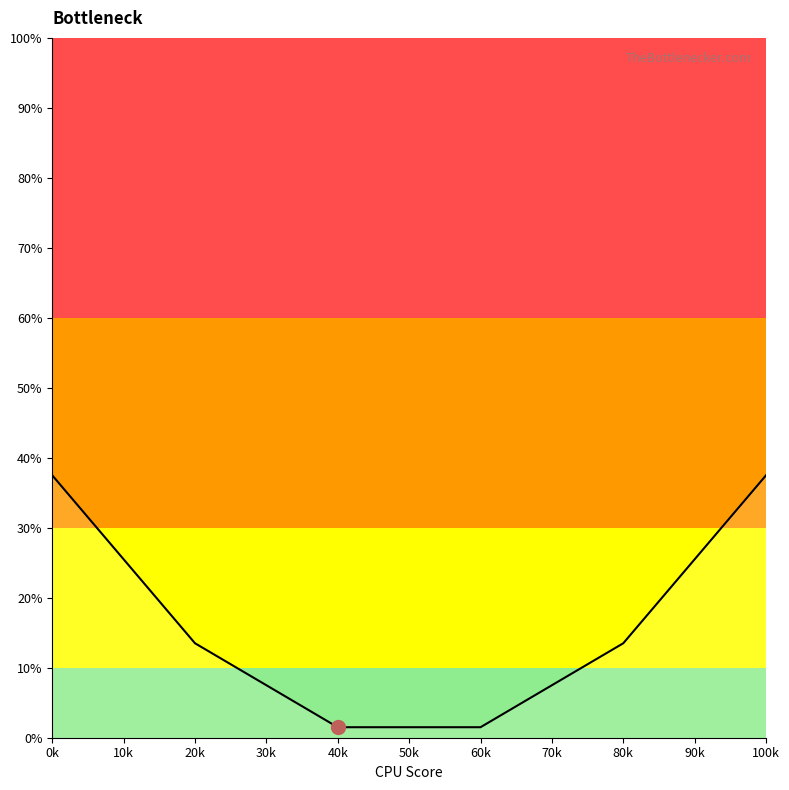

What is the average value?

17.5